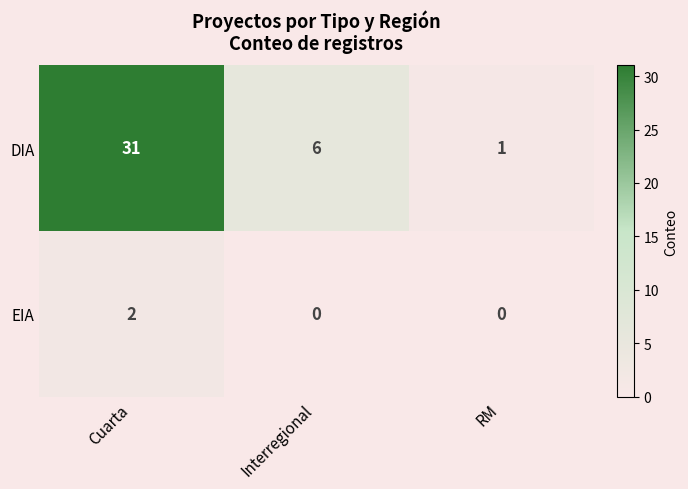

What is the average value of the DIA series?

13